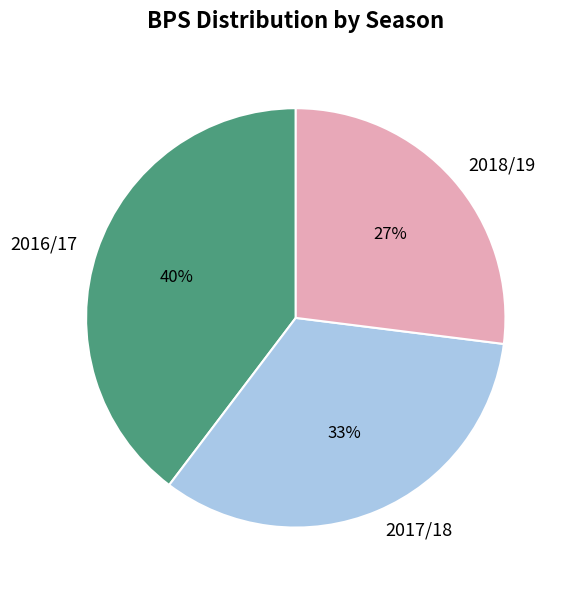

Is there a majority slice in this chart?

No